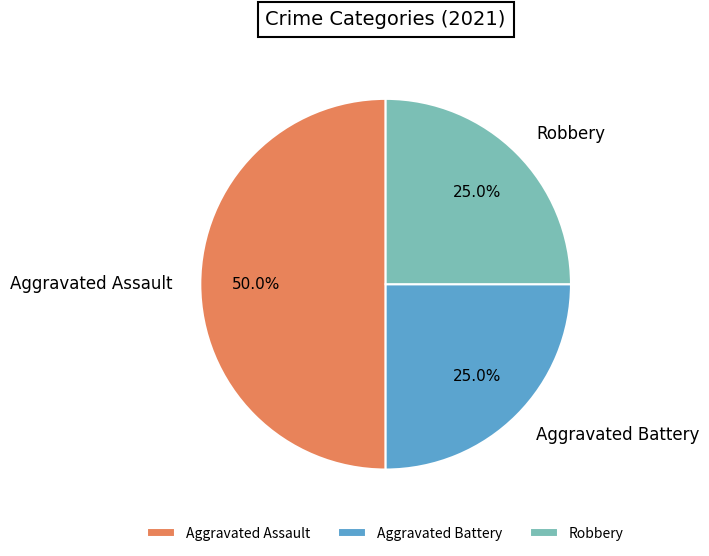

What portion of the pie excludes Aggravated Assault?

50.0%